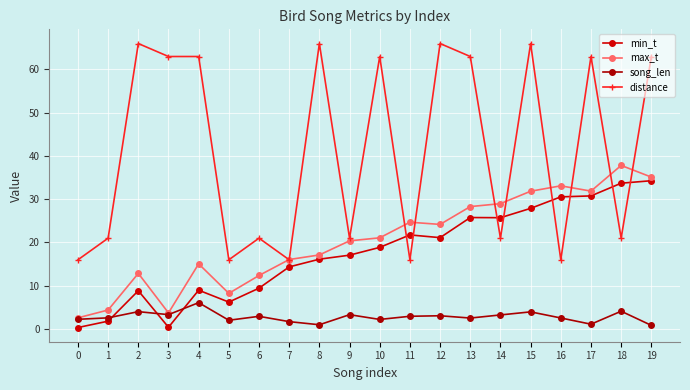

After their last crossing, which series has the higher values: distance or max_t?

distance